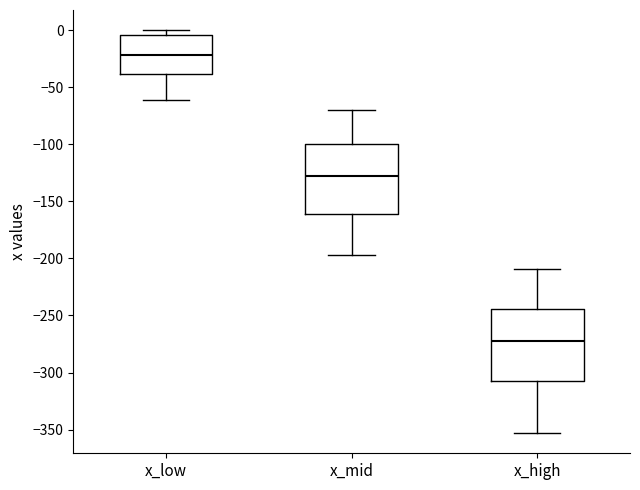

Reading left to right, transcribe this box plot: for each box, give where its median line is, the range the box spans, and where its two whiskers end, as read against the y-axis. The values are not printed on the chart, so give them approximately, as read against the axis.

x_low: median -20, box -40 to -5, whiskers -60 to 0
x_mid: median -130, box -160 to -100, whiskers -195 to -70
x_high: median -270, box -310 to -245, whiskers -355 to -210